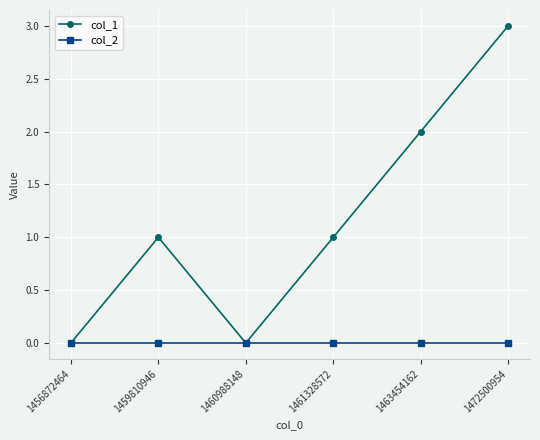

Does the chart have visible grid lines?

Yes